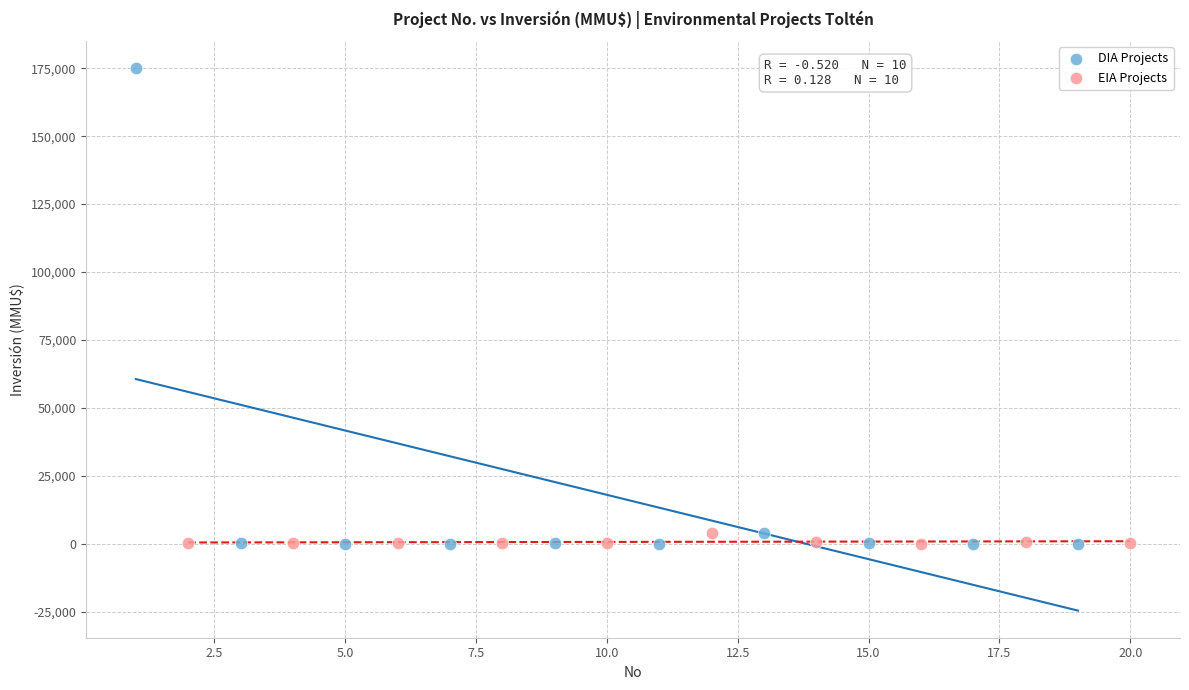

Which series has the widest spread of Y values?

DIA Projects